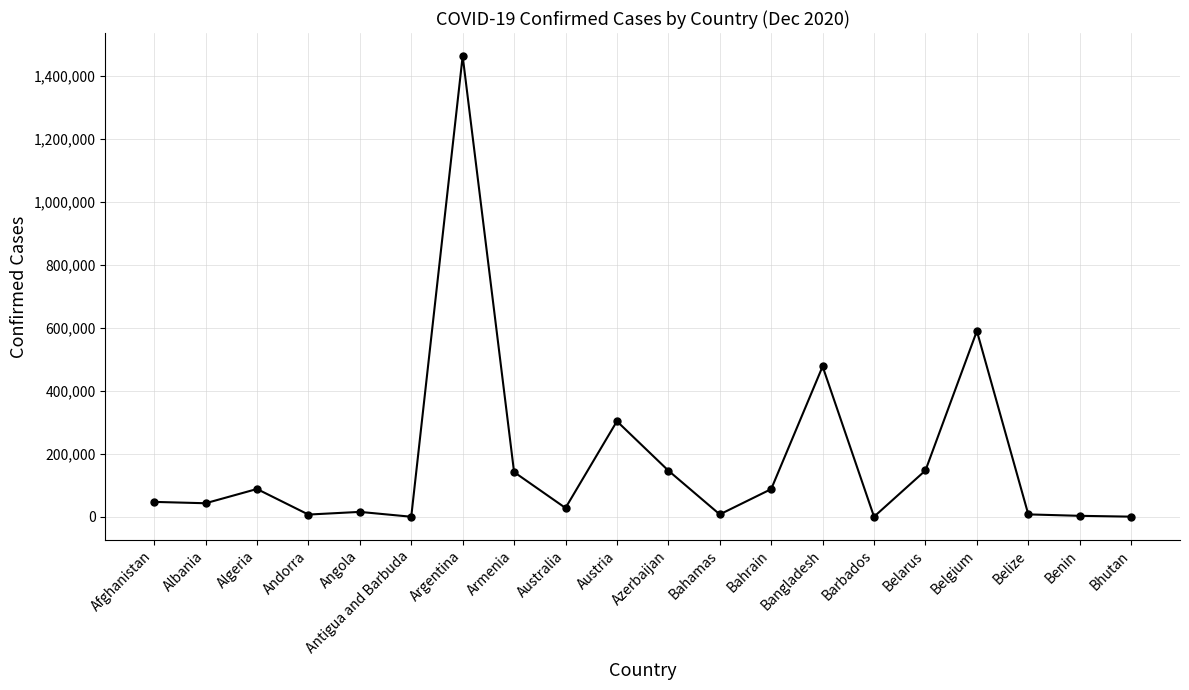

Count the number of data series in this chart.

1